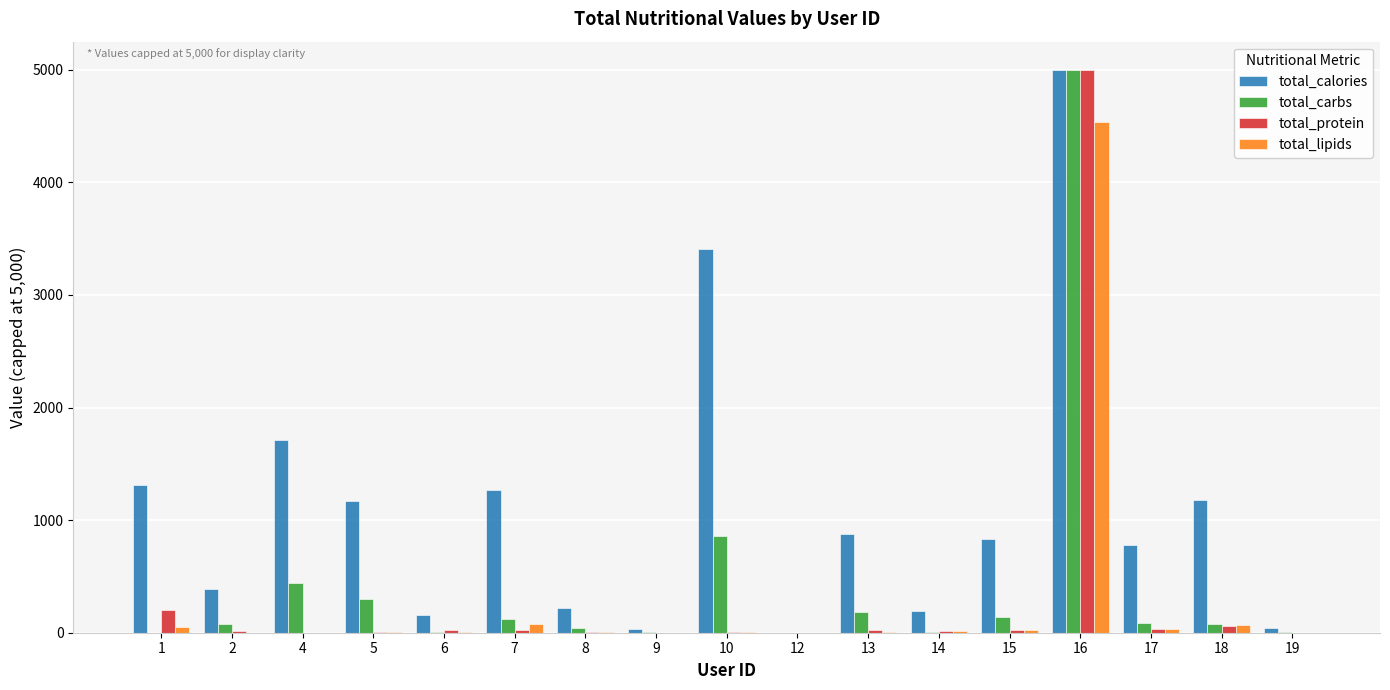

The total_lipids series shows 1.6 at 2. True or false?

True